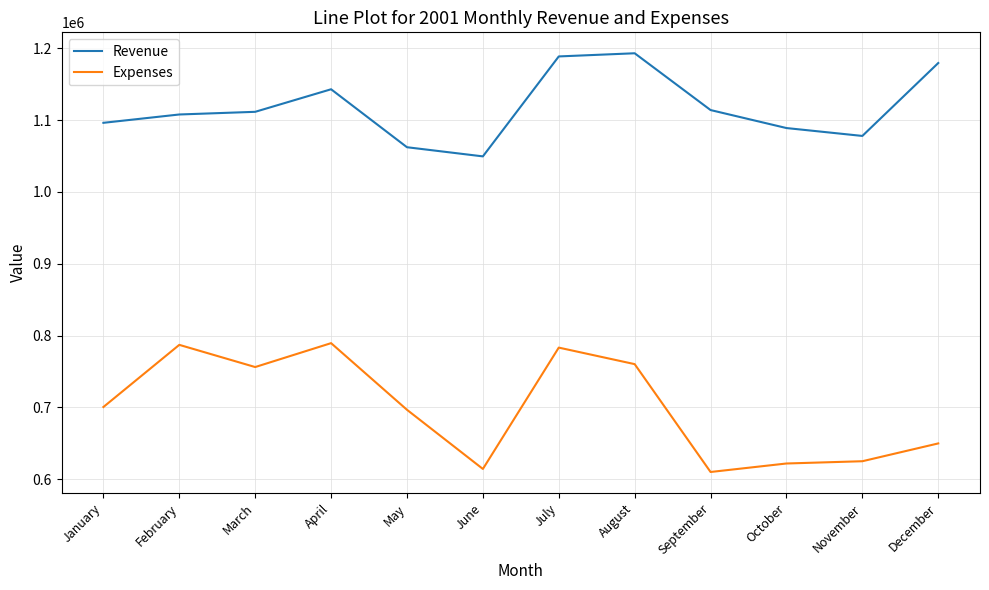

Count the number of data series in this chart.

2